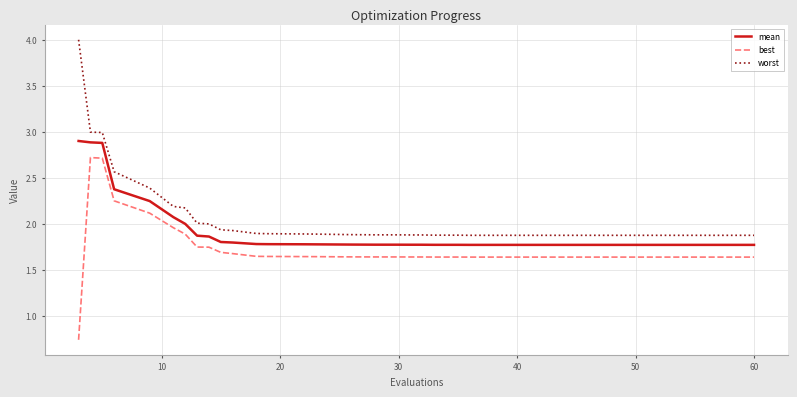

True or false: best and worst intersect in this chart.

False